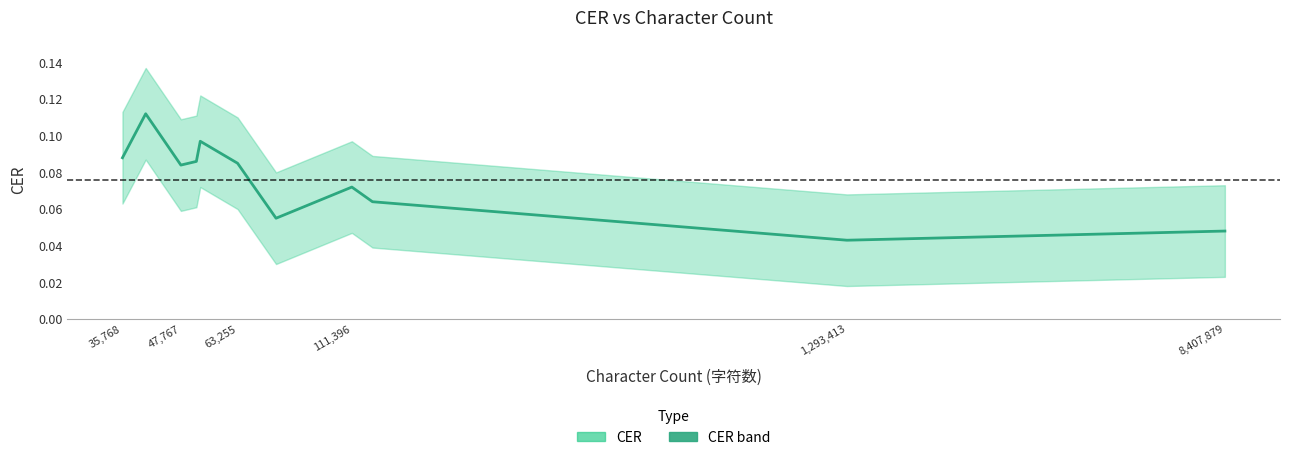

Reading right to left, list all the values displayed in this chart.

0.0	0.0	0.1	0.1	0.1	0.1	0.1	0.1	0.1	0.1	0.1